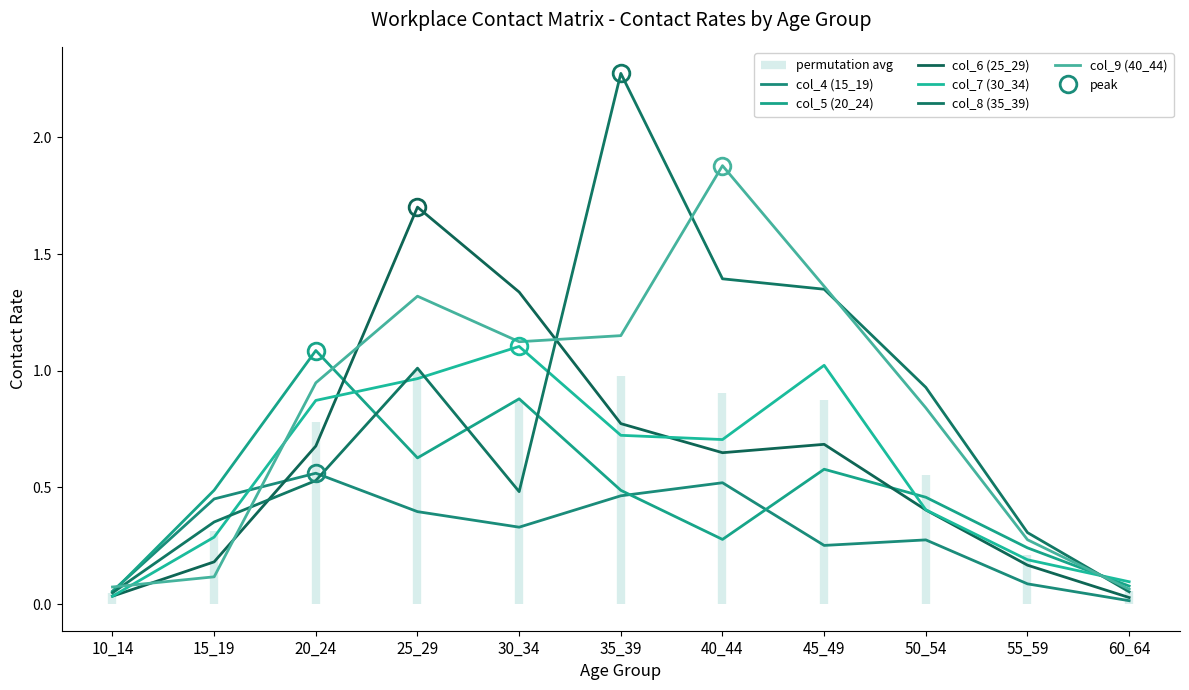

Is it true that col_9 (40_44) equals 0.1 at 60_64?

True